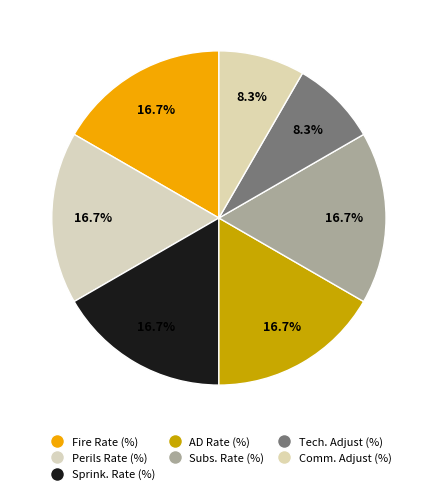

What is the largest slice in the pie chart?

Fire Rate (%)